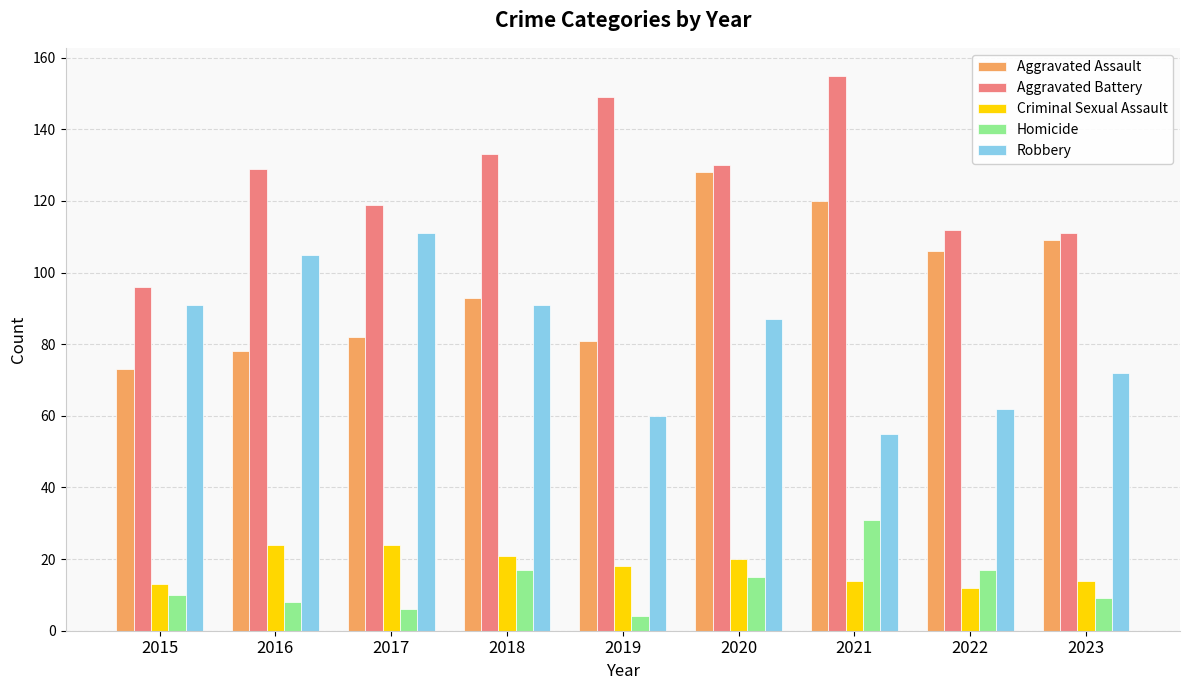

Rank the series by their maximum value, from lowest to highest.

Criminal Sexual Assault, Homicide, Robbery, Aggravated Assault, Aggravated Battery